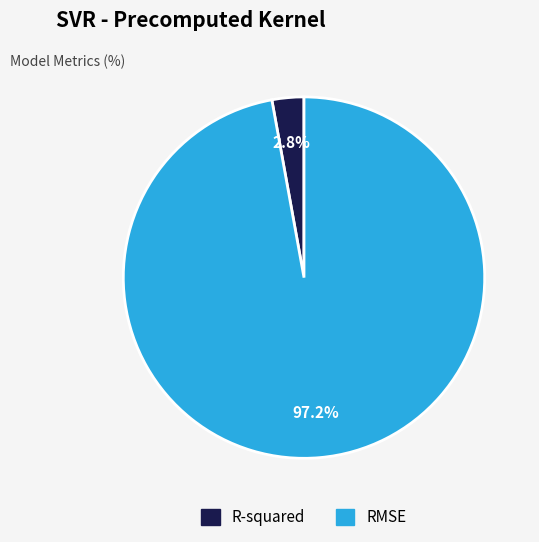

What portion of the pie excludes R-squared?

97.2%